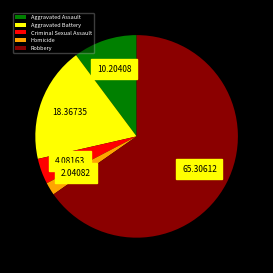

Is it true that Robbery is 65% of the pie?

True